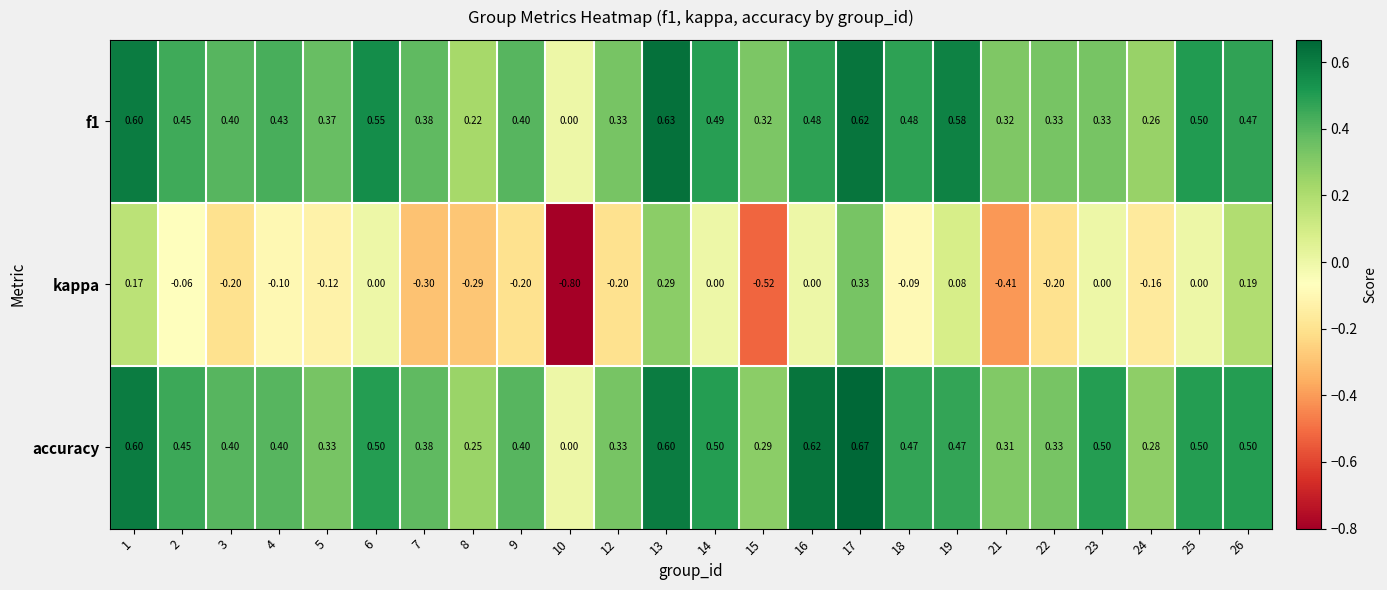

What is the spread (max minus min) of values at 2?

0.5